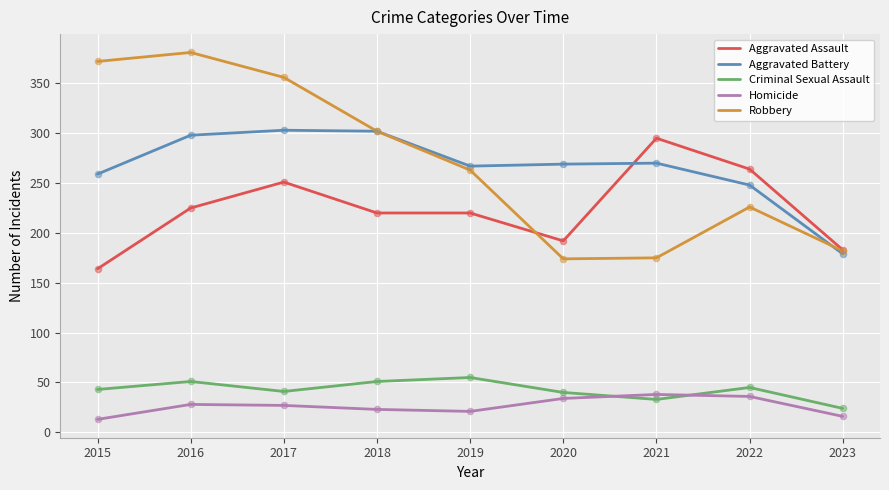

At how many categories does at least one series exceed 327?

3